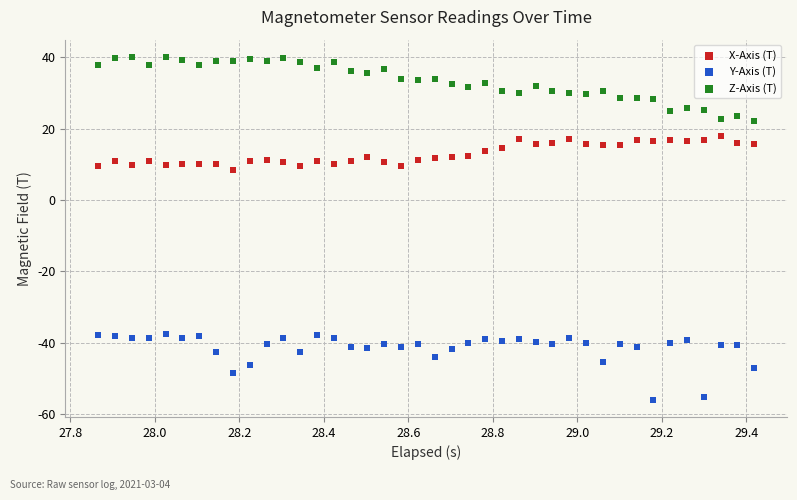

What is the X range (max minus min) for the scatter plot?

1.6